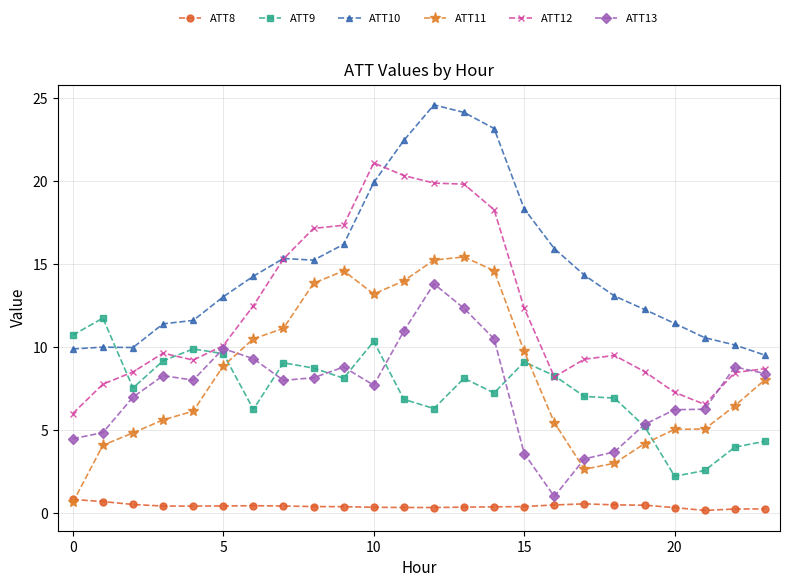

True or false: ATT10 has more than 0 interior local peaks.

True